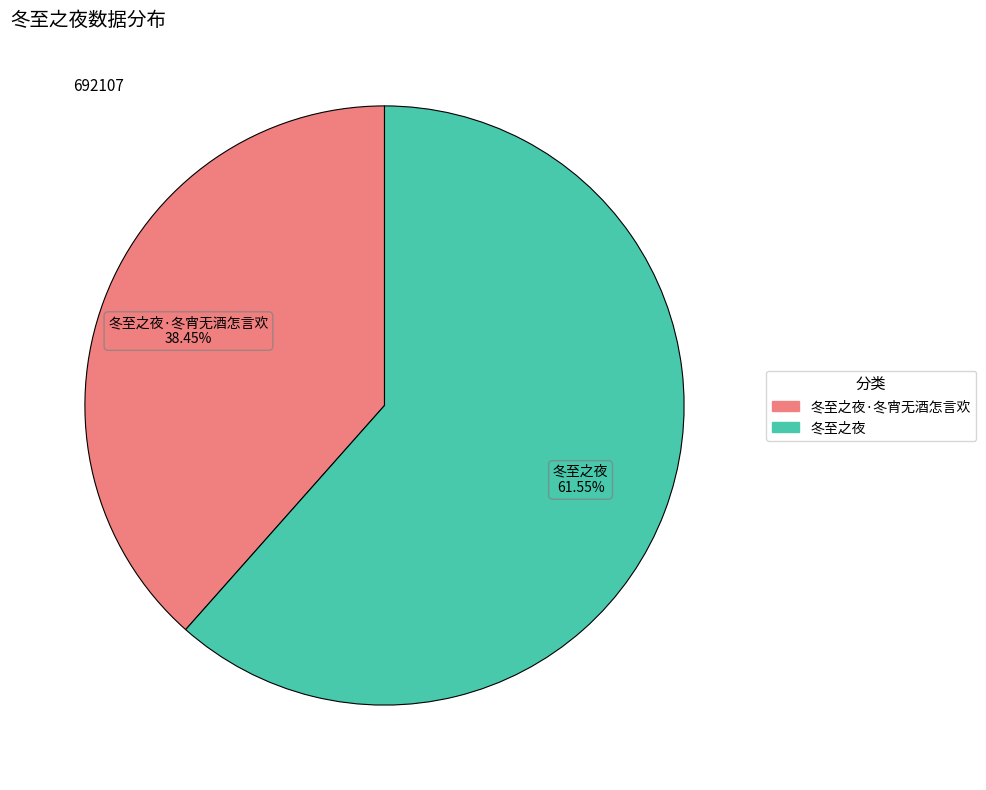

Is there any slice that represents more than half of the pie?

Yes